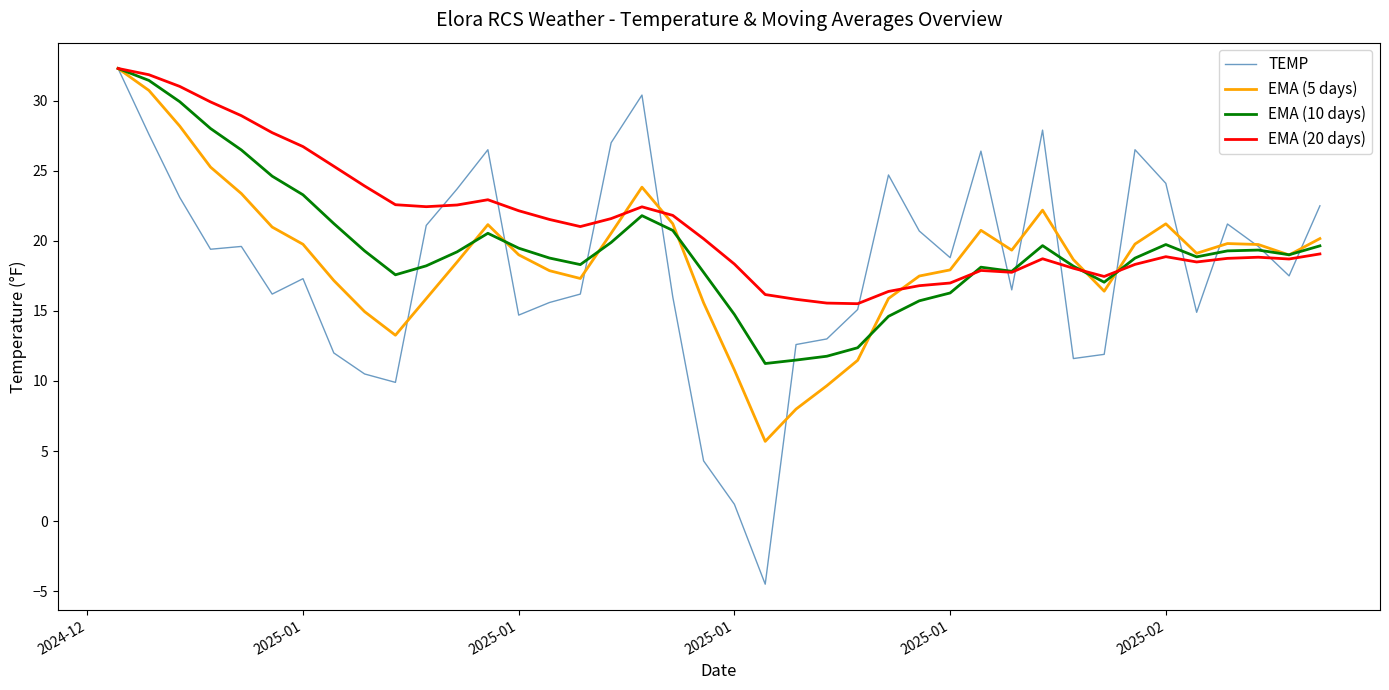

What are all the series names shown in the legend?

TEMP, EMA (5 days), EMA (10 days), EMA (20 days)